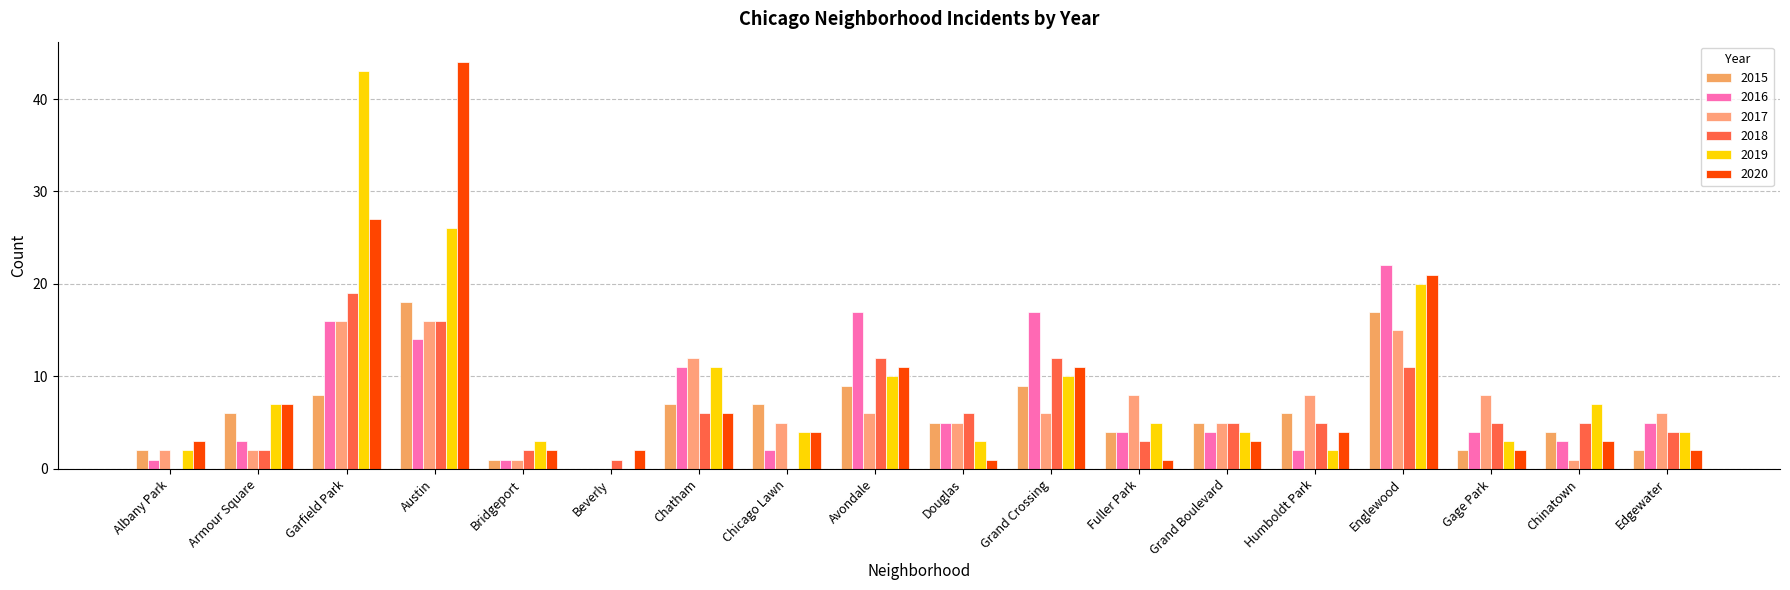

Which series has the largest total across all categories?

2019